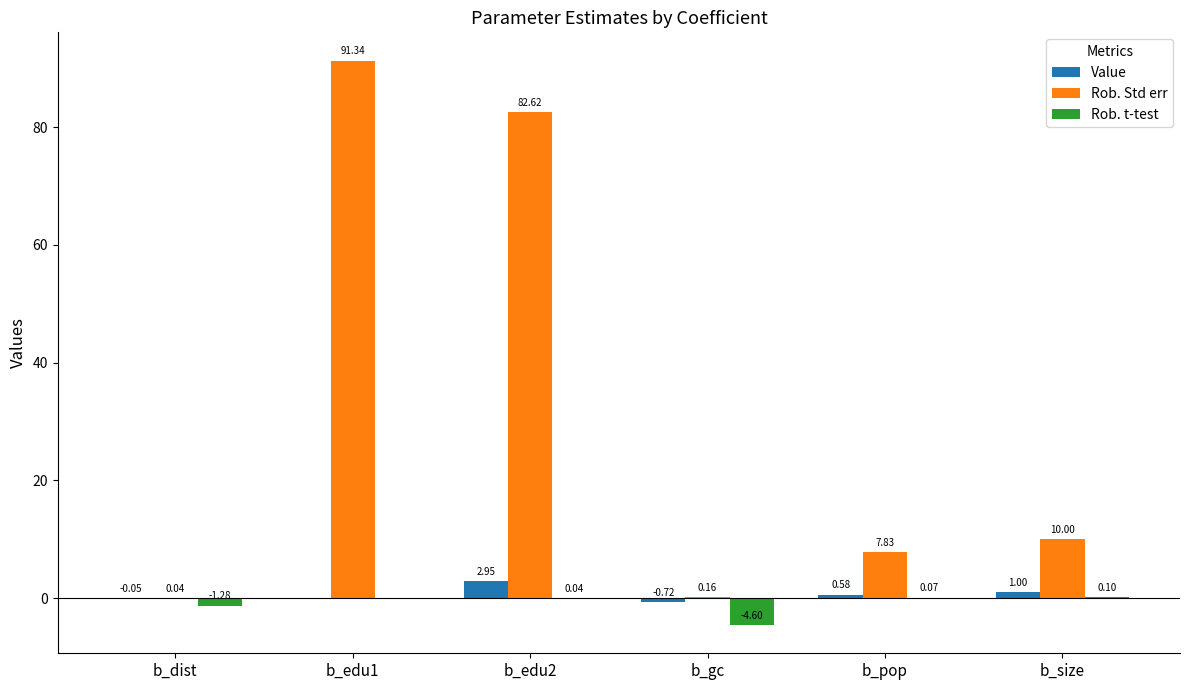

At which category is the sum across all series the highest?

b_edu1